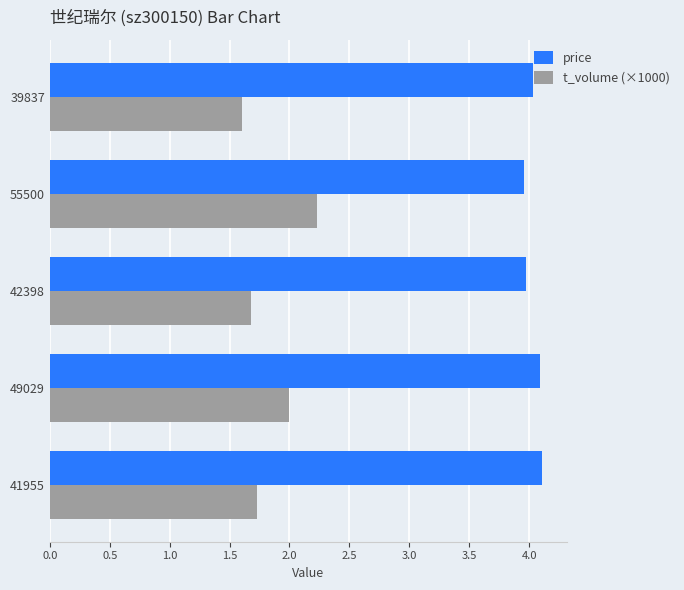

What is the average value of the price series?

4.0